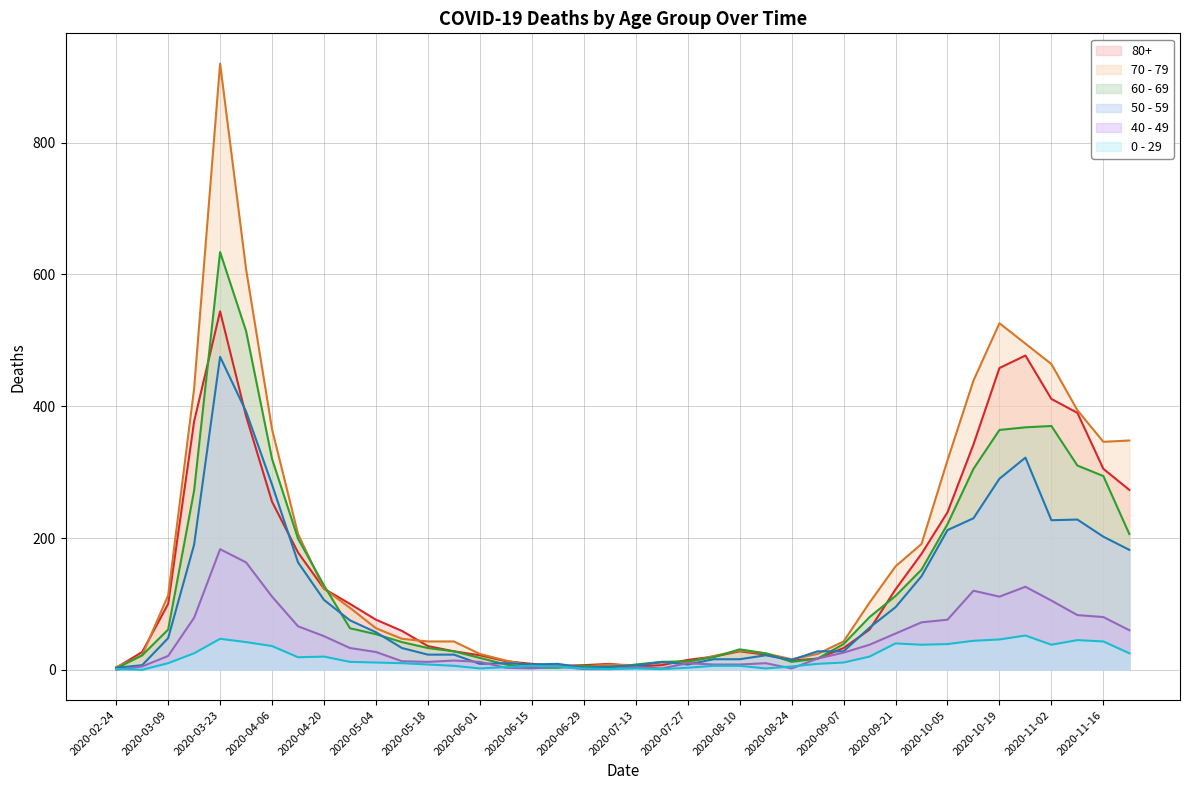

Is it true that 50 - 59 equals 9 at 2020-06-22?

True